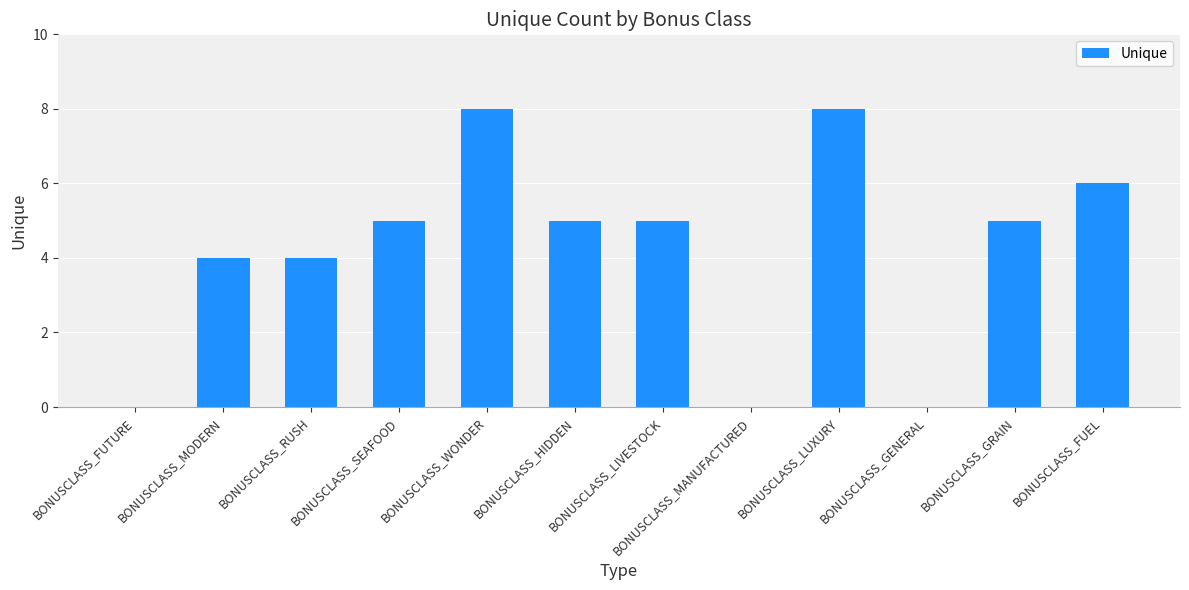

Reading right to left, extract all data points from this chart.

6	5	0	8	0	5	5	8	5	4	4	0